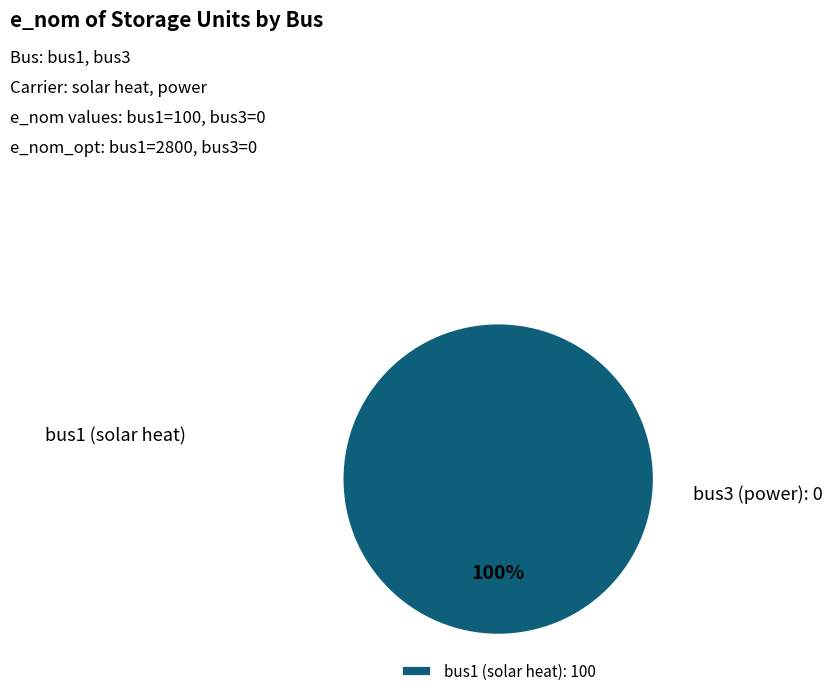

Is it true that bus1 (solar heat): 100 is 100% of the pie?

True